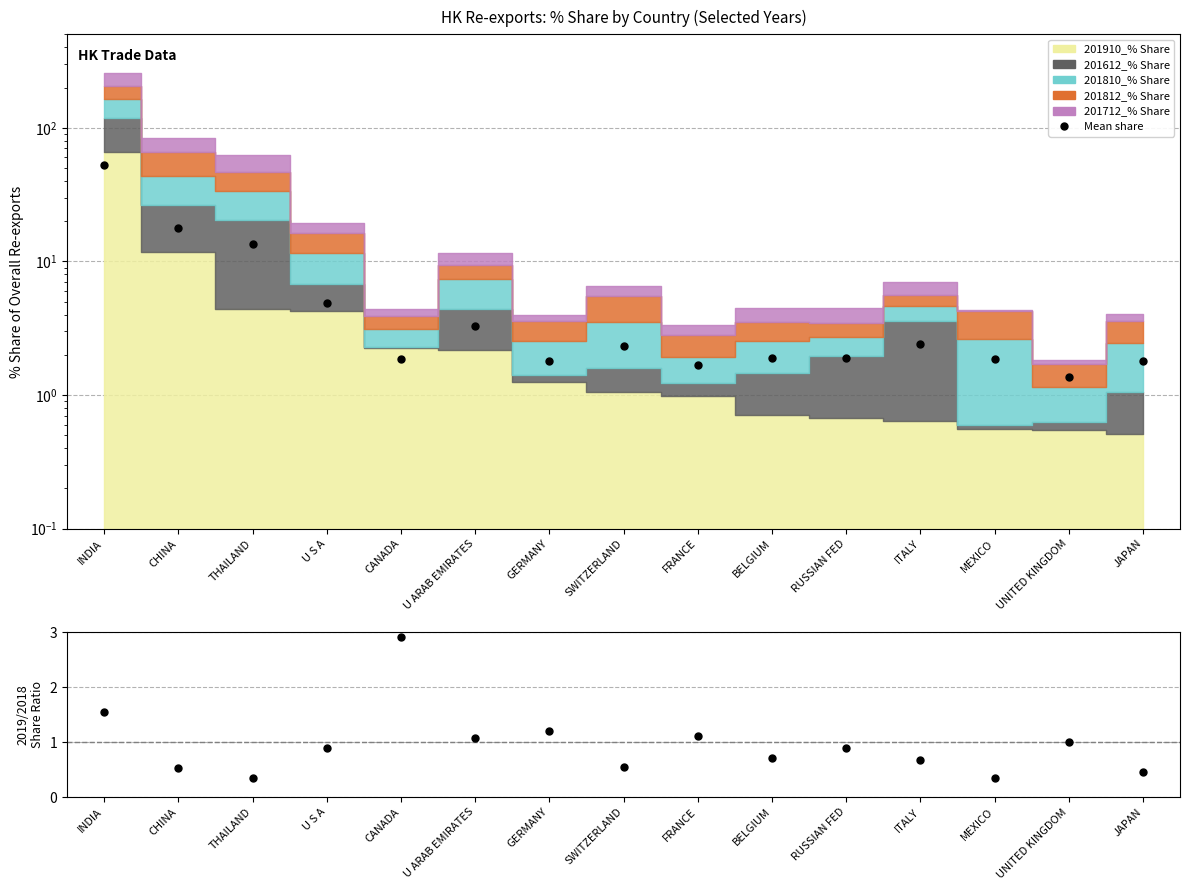

At which category is the sum across all series the highest?

INDIA